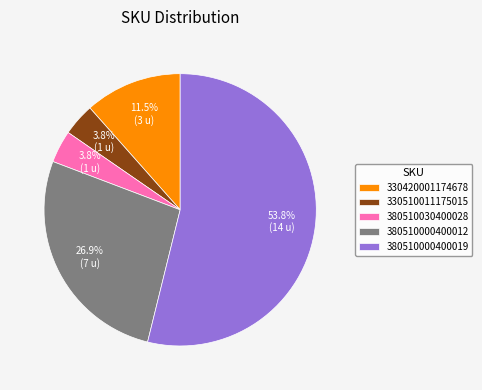

What percentage is NOT represented by 330510011175015?

96.2%